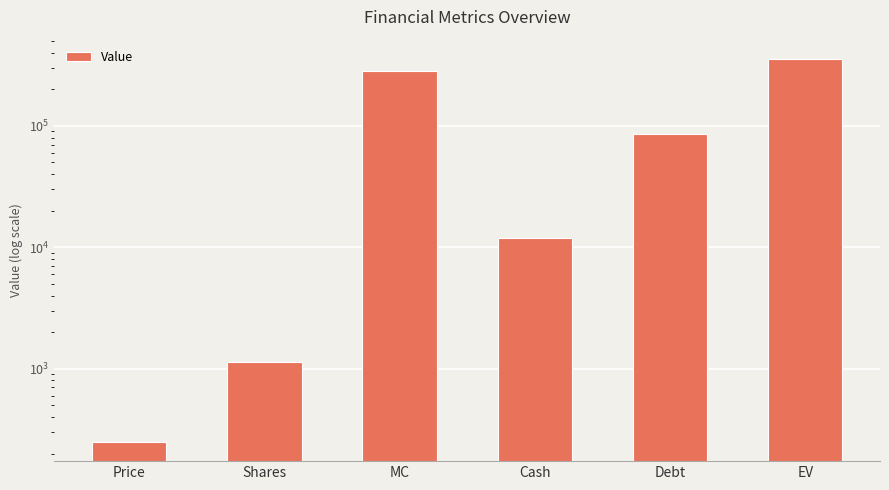

Which has a higher value, Shares or Price?

Shares